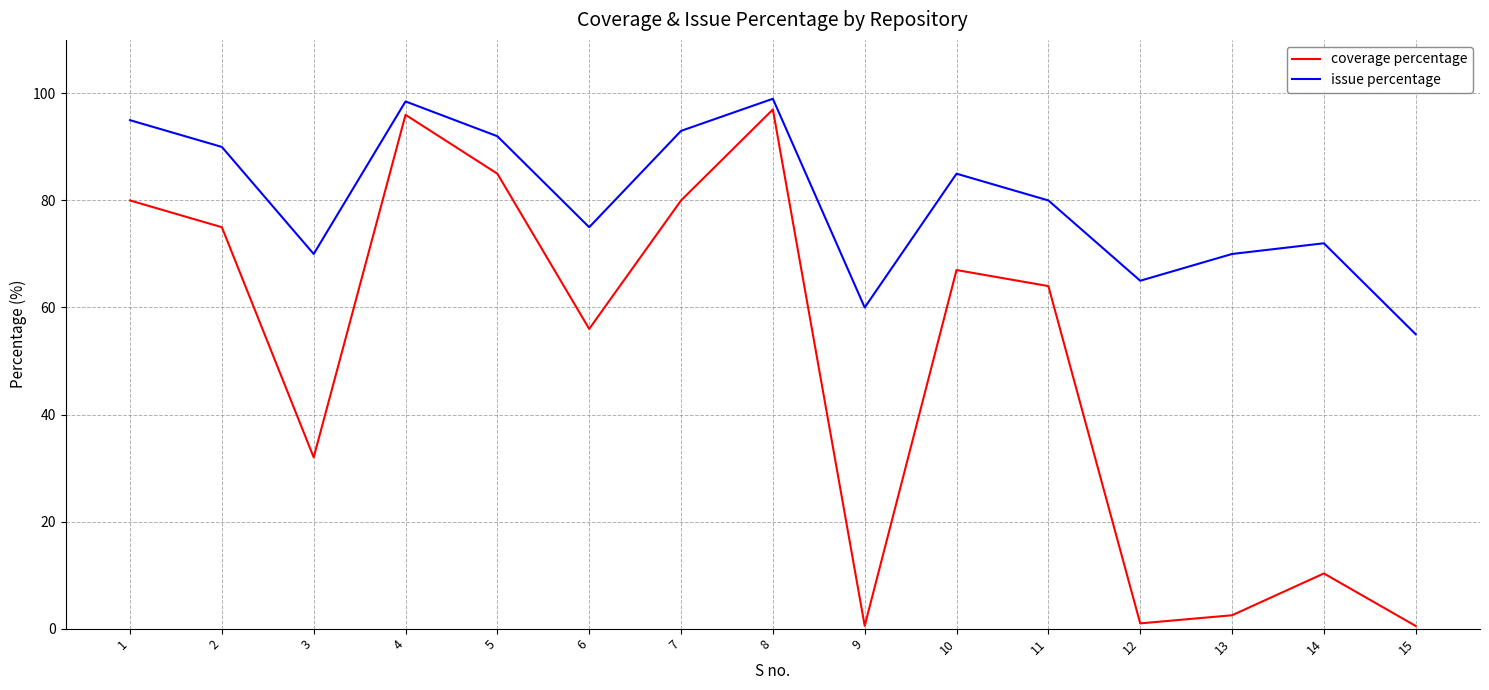

True or false: issue percentage and coverage percentage intersect in this chart.

False